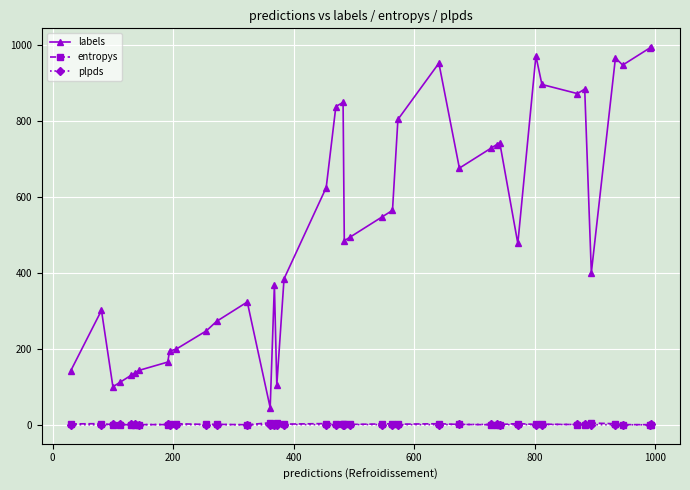

What is the value of the labels point at the 27th from the left?

675.0